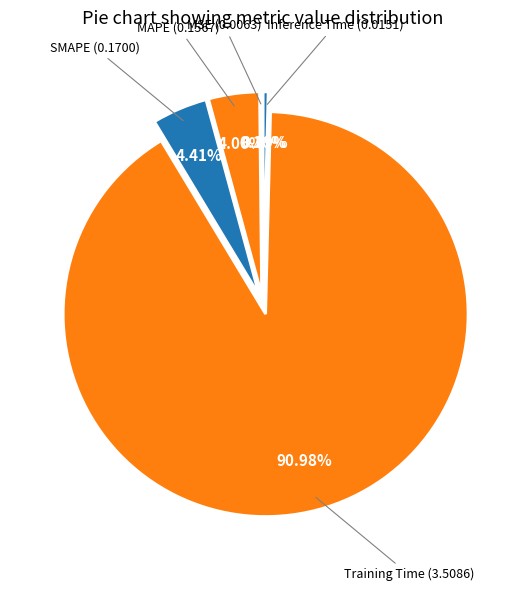

What is the largest slice in the pie chart?

Training Time